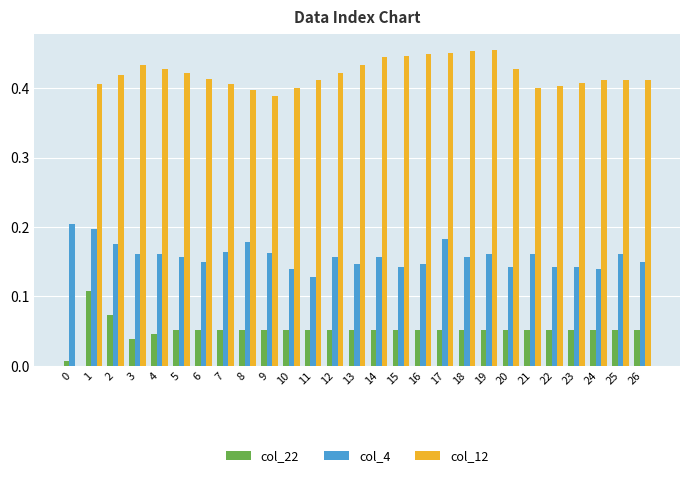

What is the sum of the col_12 values at 25 and 12?

0.8